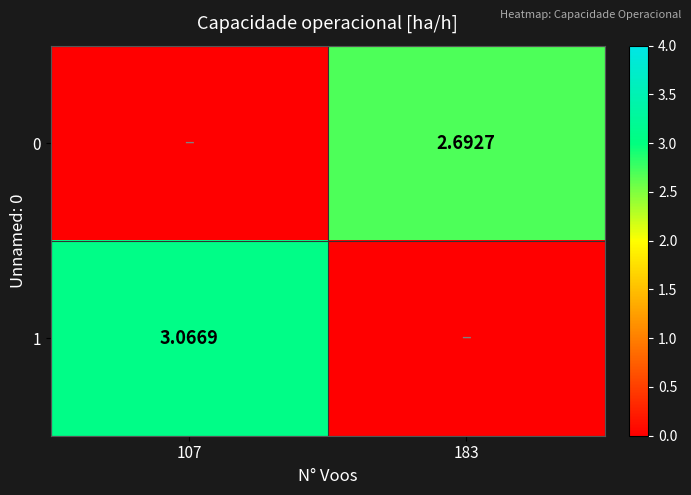

Which series changed the most between 107 and 183?

1